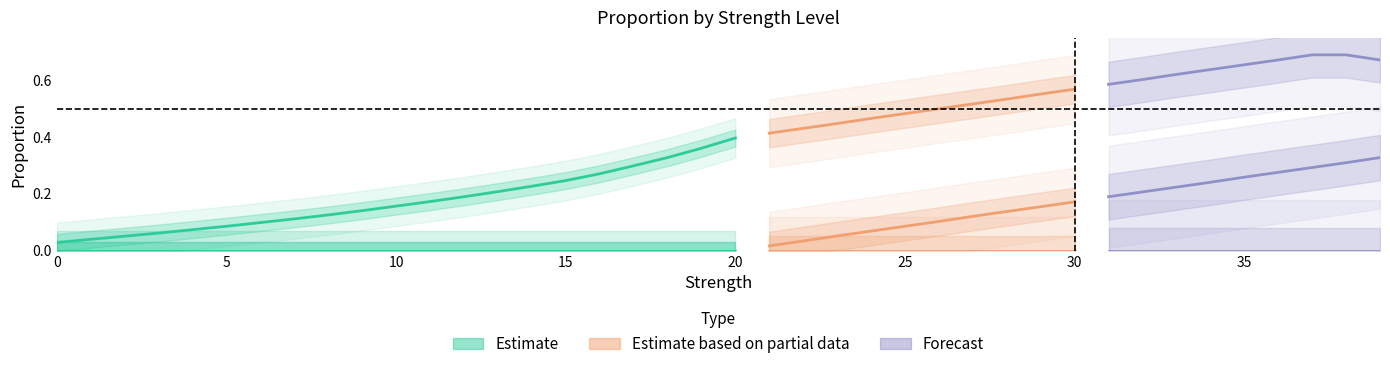

True or false: there are more than 1 points higher than both neighbors.

False